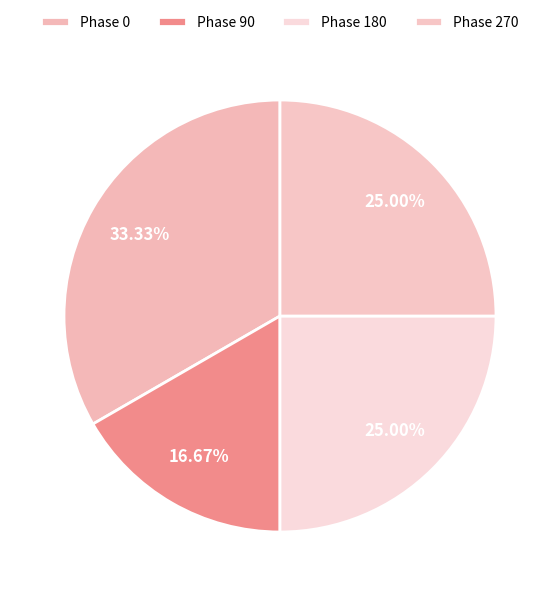

Is there any slice that represents more than half of the pie?

No